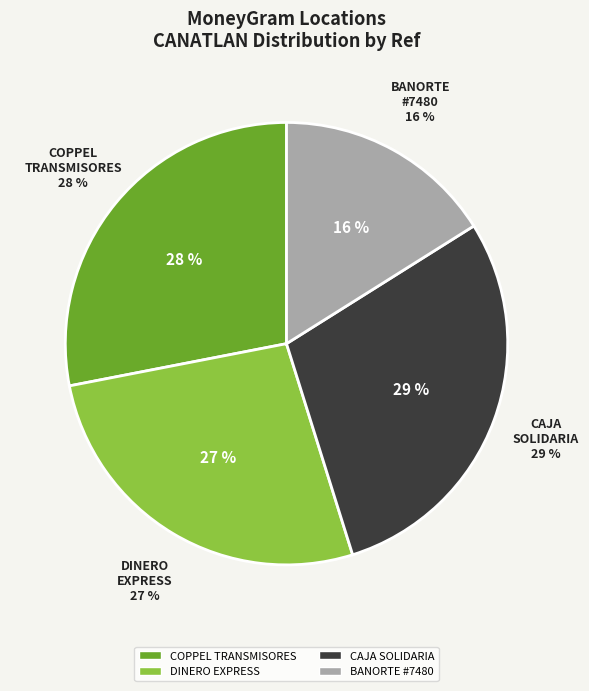

Count the number of slices in the pie.

4